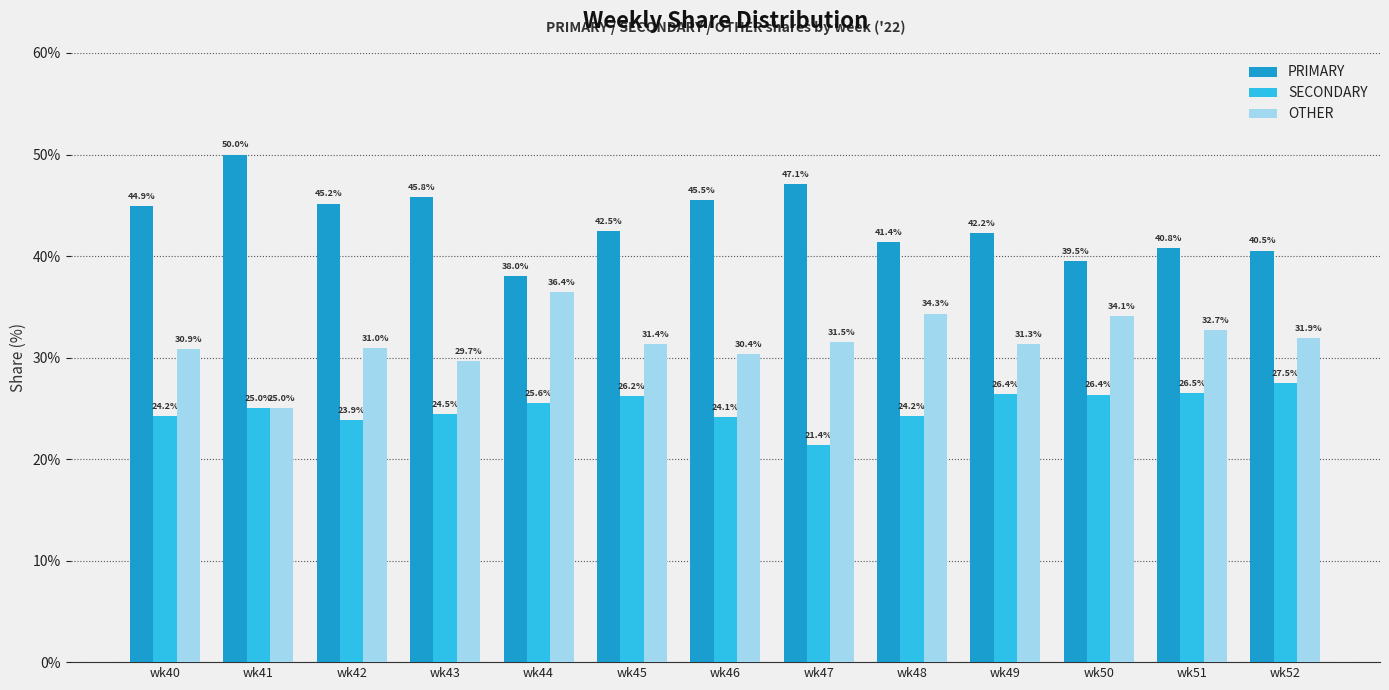

Which series has the widest spread of values?

PRIMARY